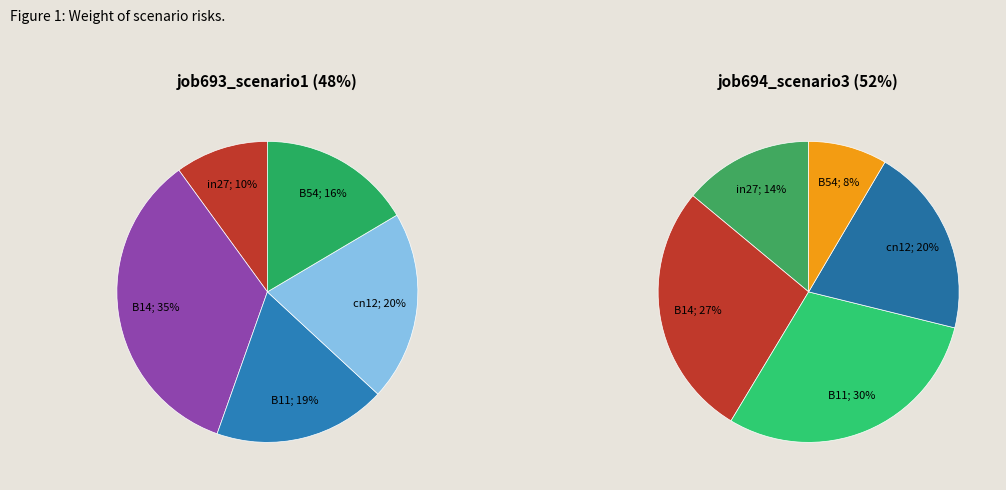

Rank the categories by value from lowest to highest.

in27, B54, B11, cn12, B14